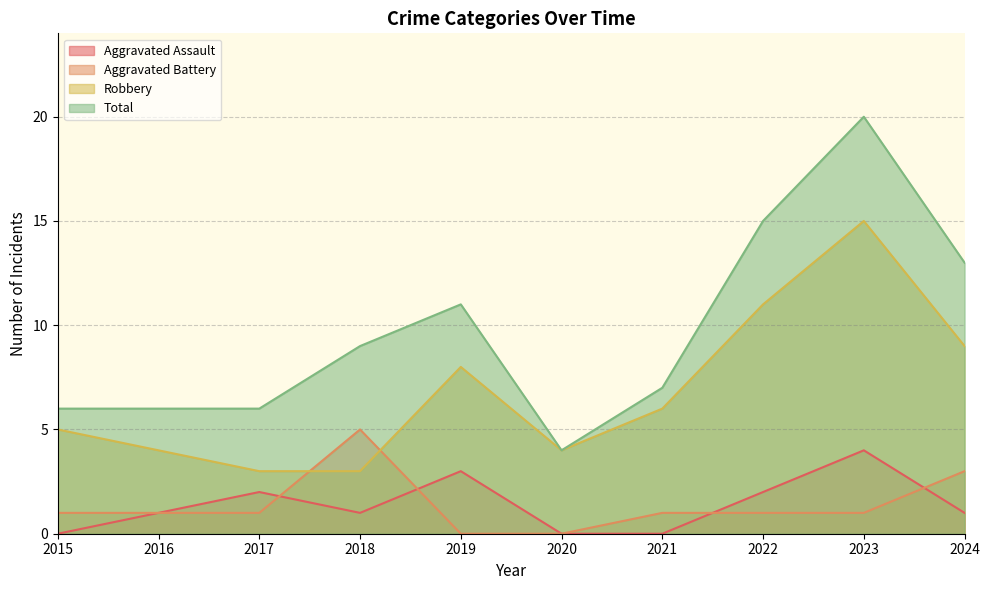

Between 2016 and 2022, which is larger?

2022